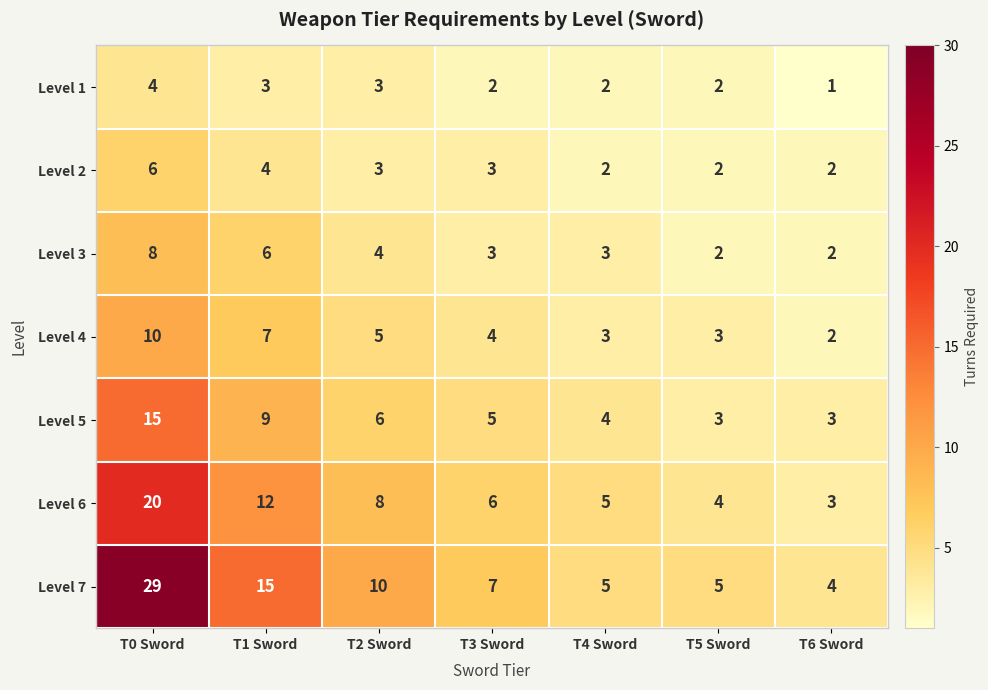

What is the sum of all Level 4 values?

34